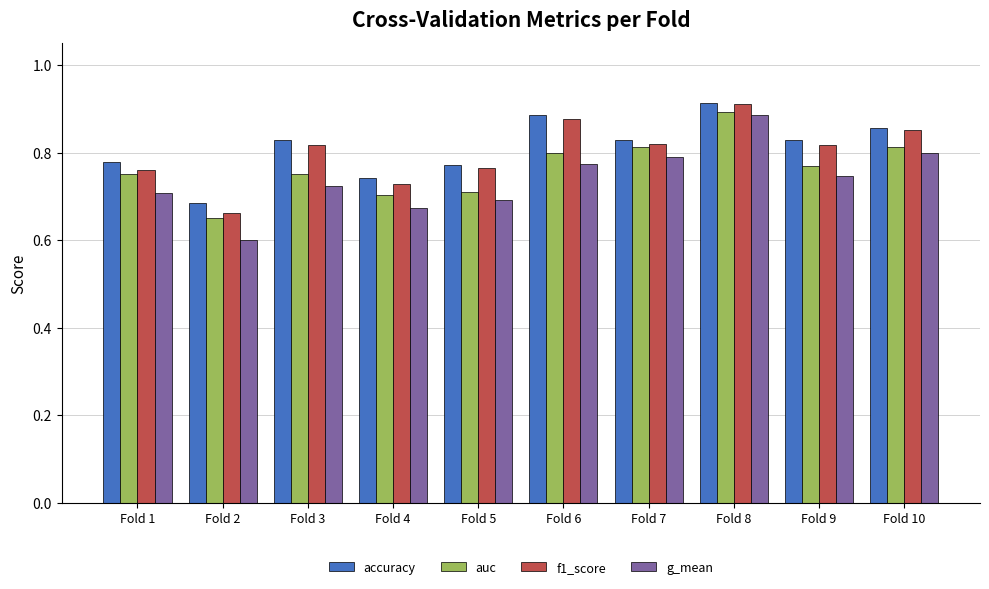

What are all the series names shown in the legend?

accuracy, auc, f1_score, g_mean